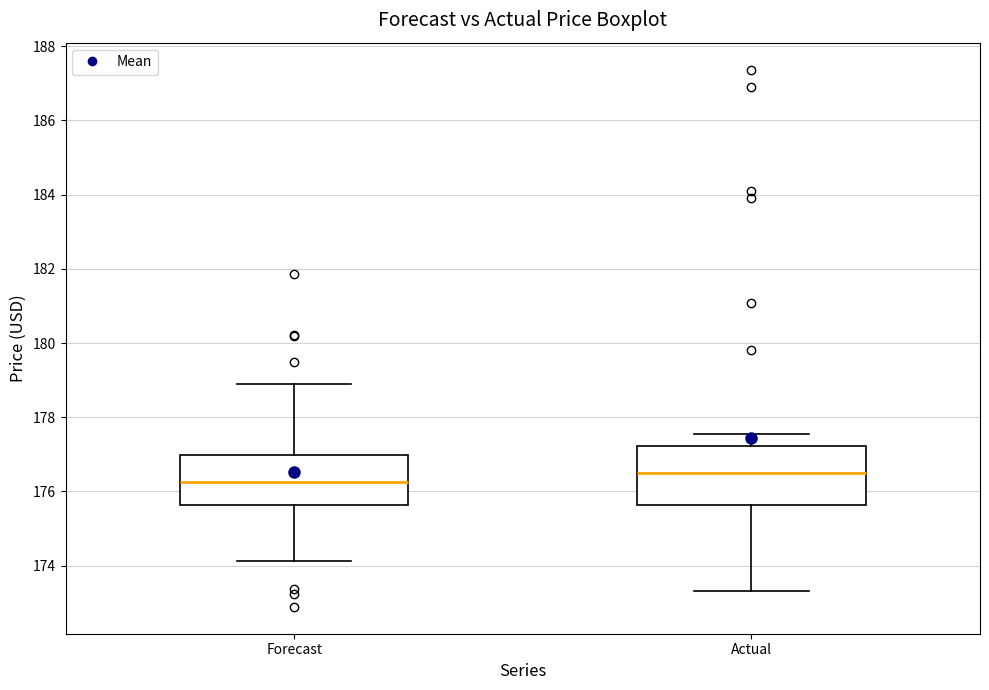

Which box is the tallest, from its lower edge to its upper edge?

Actual